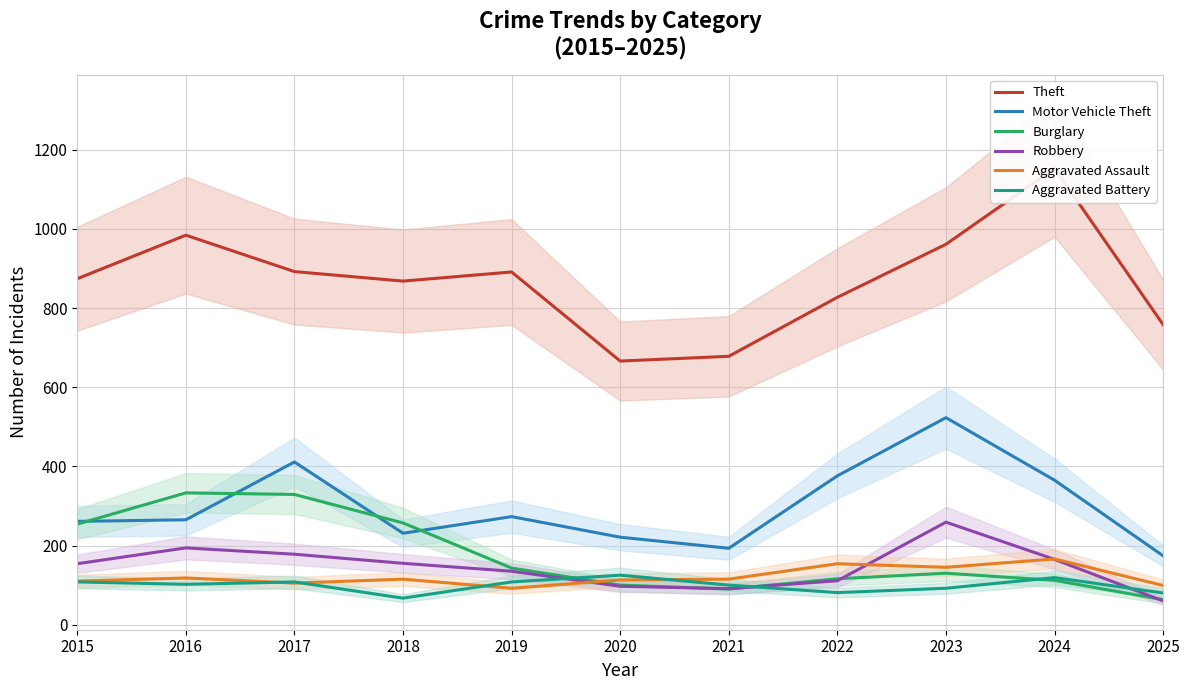

True or false: Burglary and Aggravated Assault intersect in this chart.

True